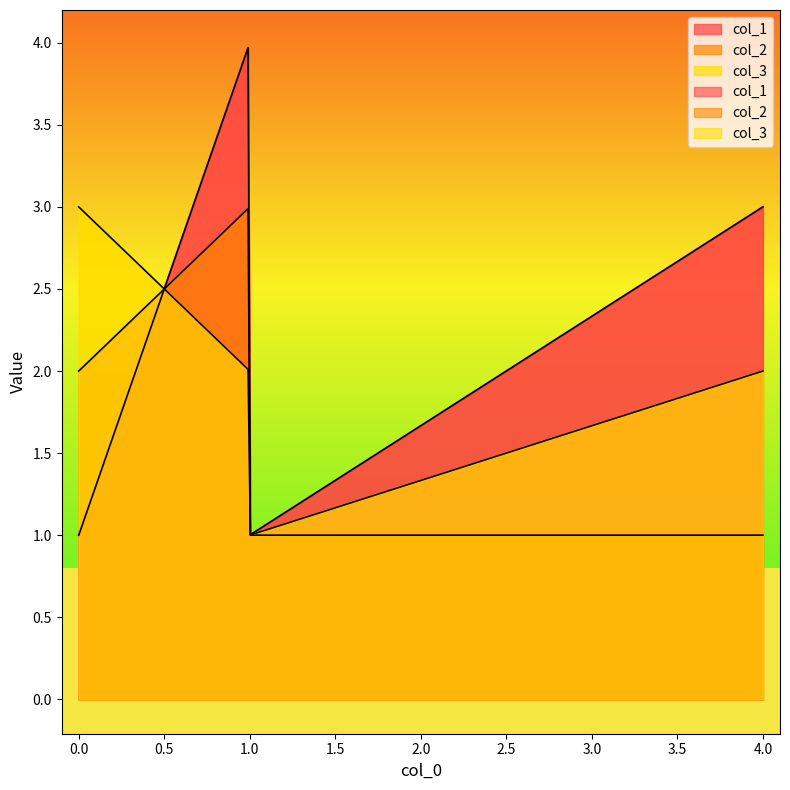

True or false: col_2 has a value of 0 at 4.

False